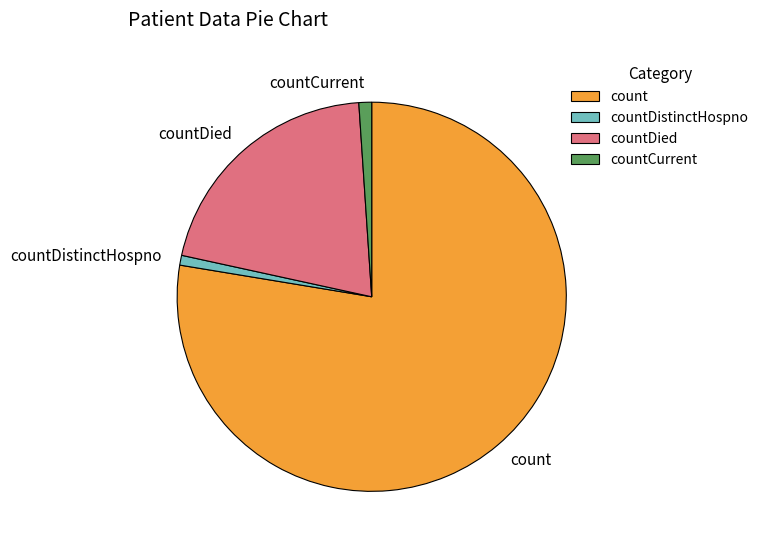

Does countDistinctHospno account for over 50% of the chart?

No